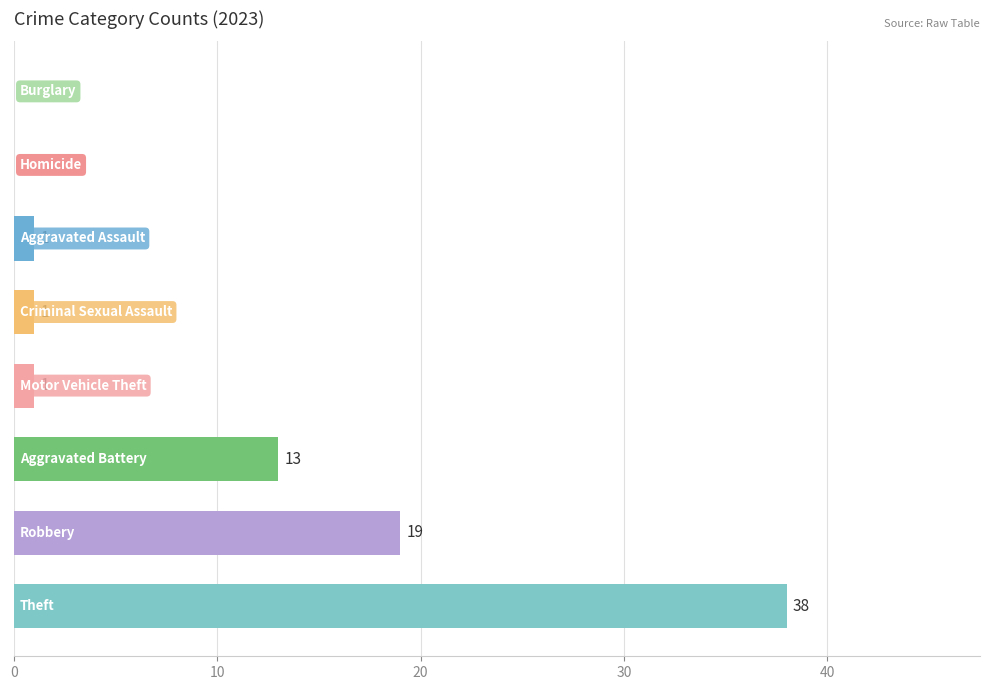

What is the sum of all values?

73